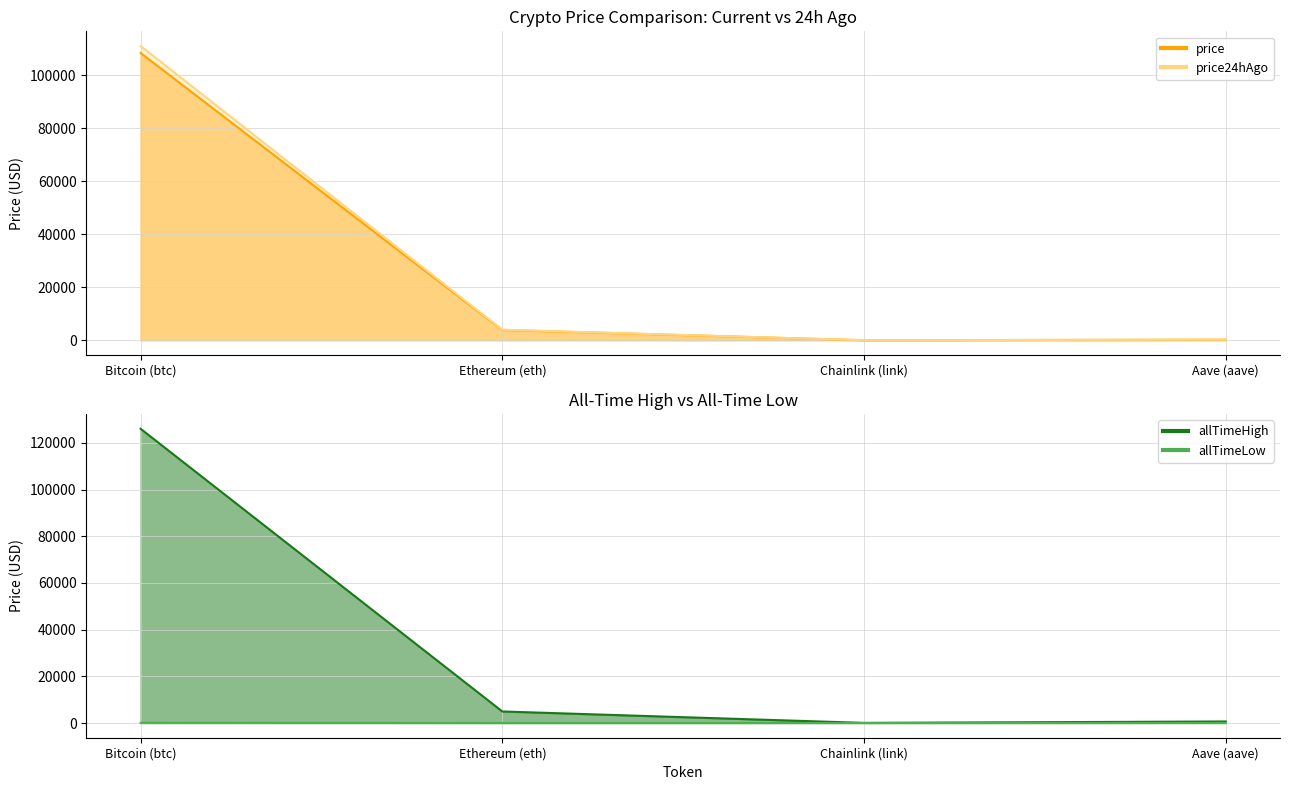

The price24hAgo series shows 240.5 at Aave (aave). True or false?

True